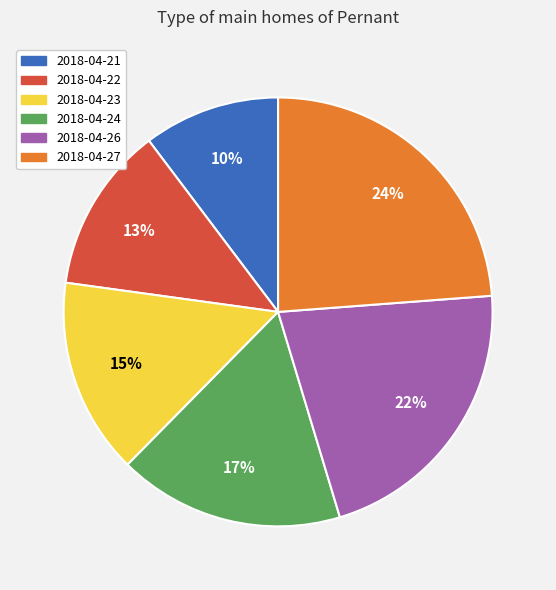

To the nearest percent, what is the difference between the largest and smallest slice percentages?

14%